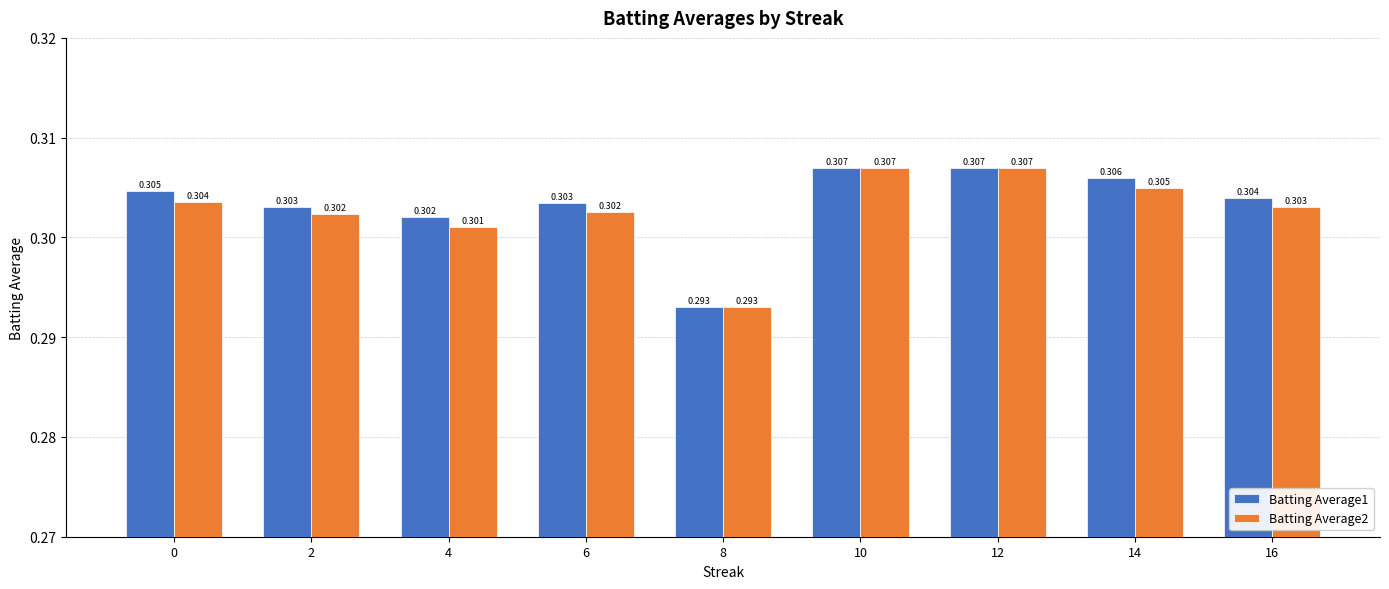

How many Batting Average2 values are between 0 and 1?

9